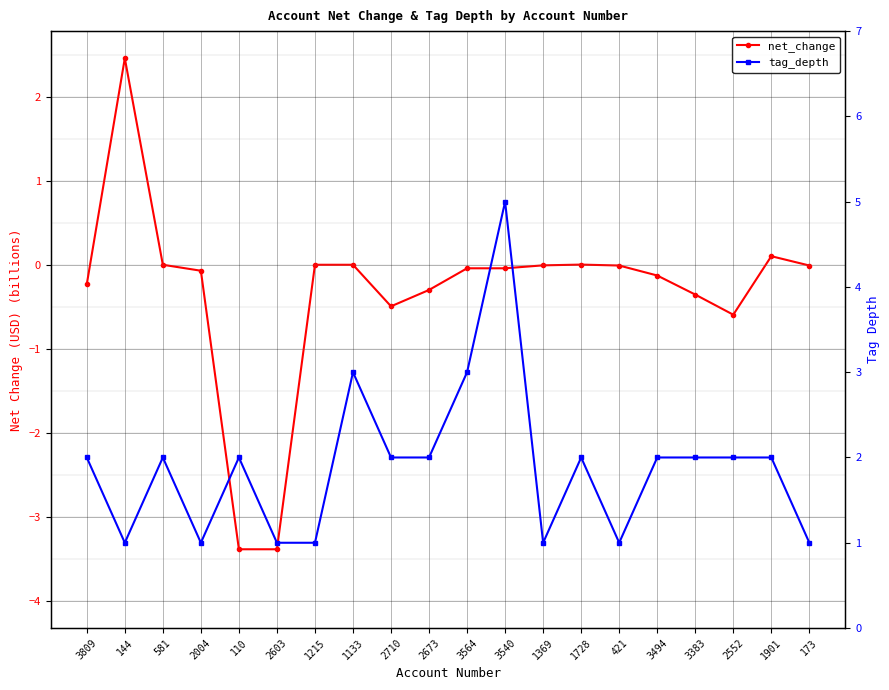

Does the chart have visible grid lines?

Yes